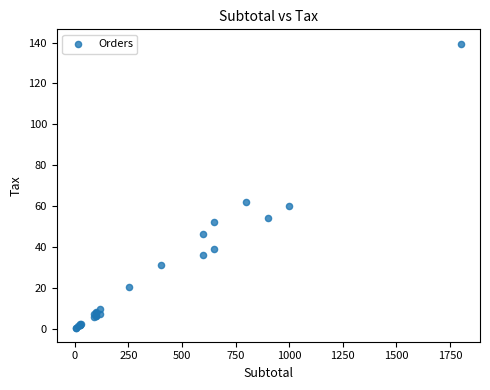

What Y value in the scatter plot is closest to 69?

62.0